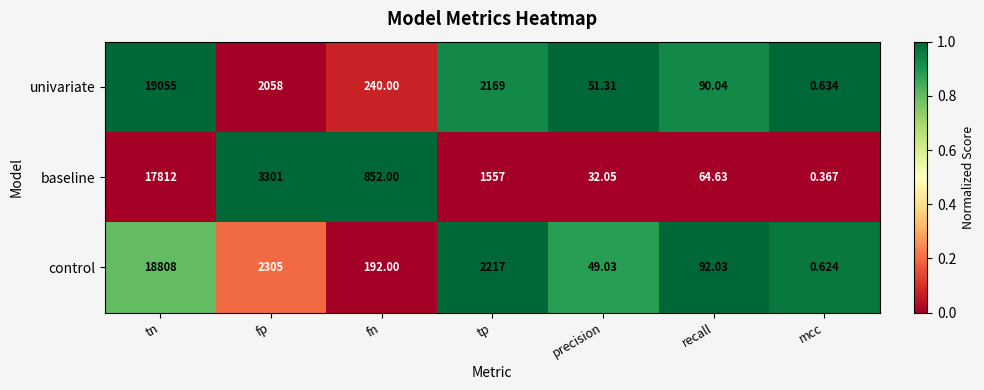

Where is control nearest to the value 9404?

fp